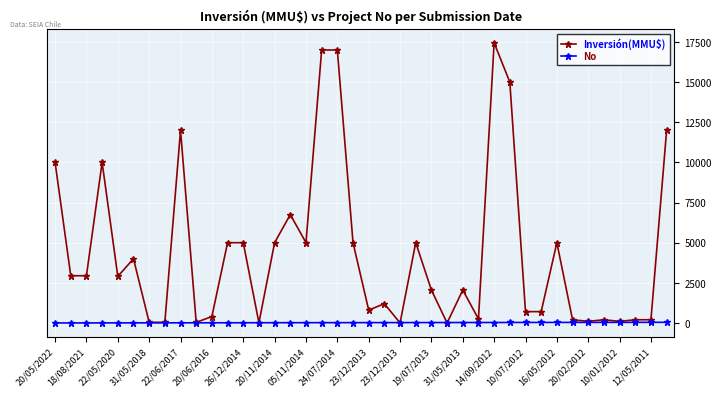

What is the lowest value of the No series?

1